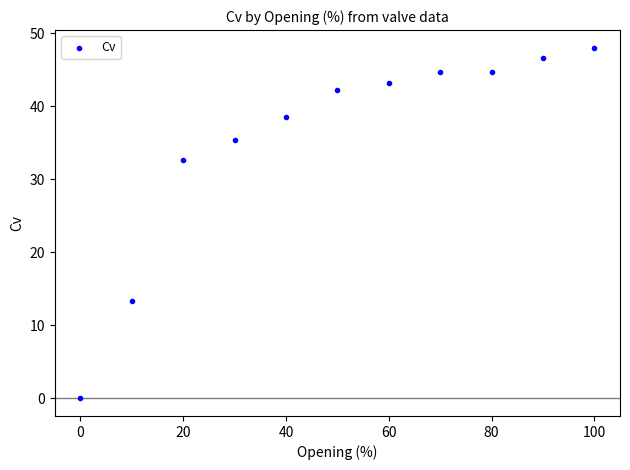

What Y value in the scatter plot is closest to 24?

32.7